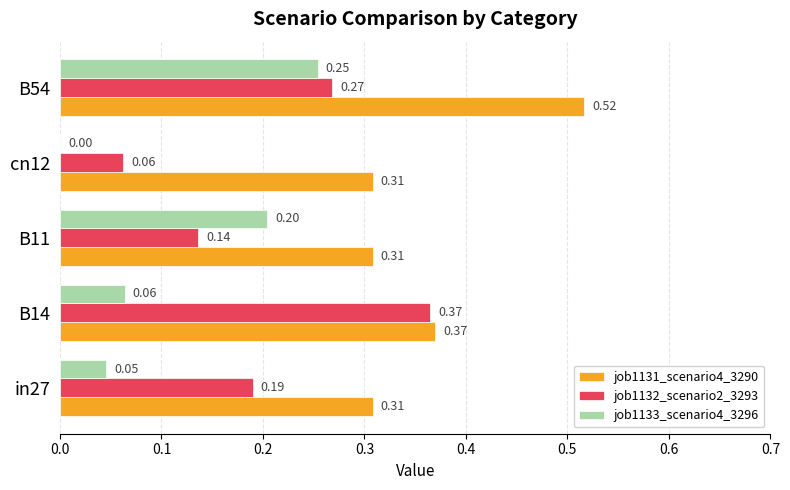

Which series has the largest range (max minus min)?

job1132_scenario2_3293